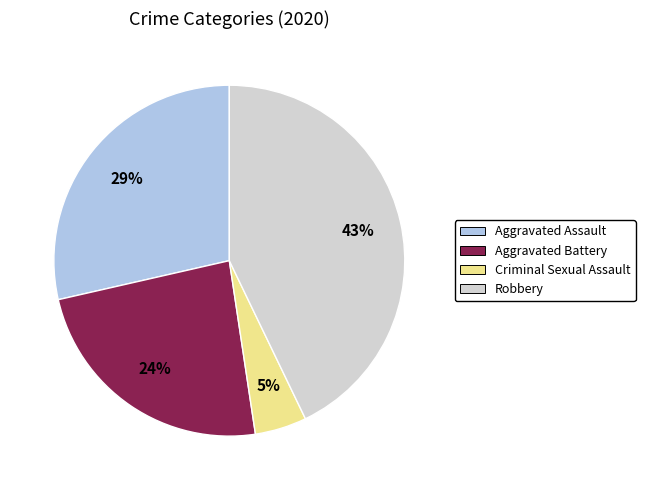

Is the sum of Criminal Sexual Assault and Aggravated Assault greater than half?

No